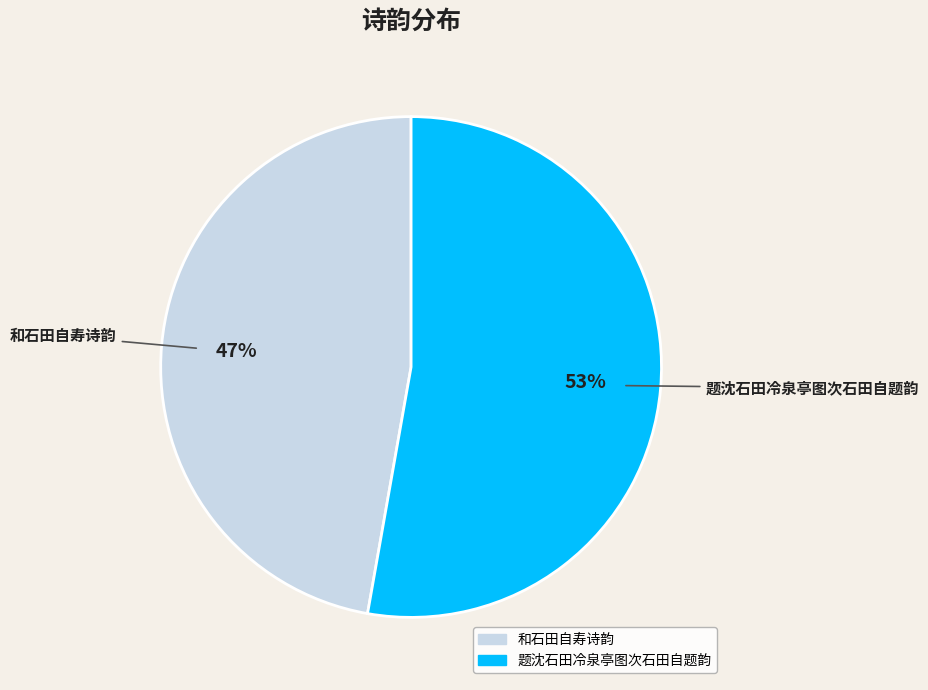

Which category accounts for the majority?

题沈石田冷泉亭图次石田自题韵